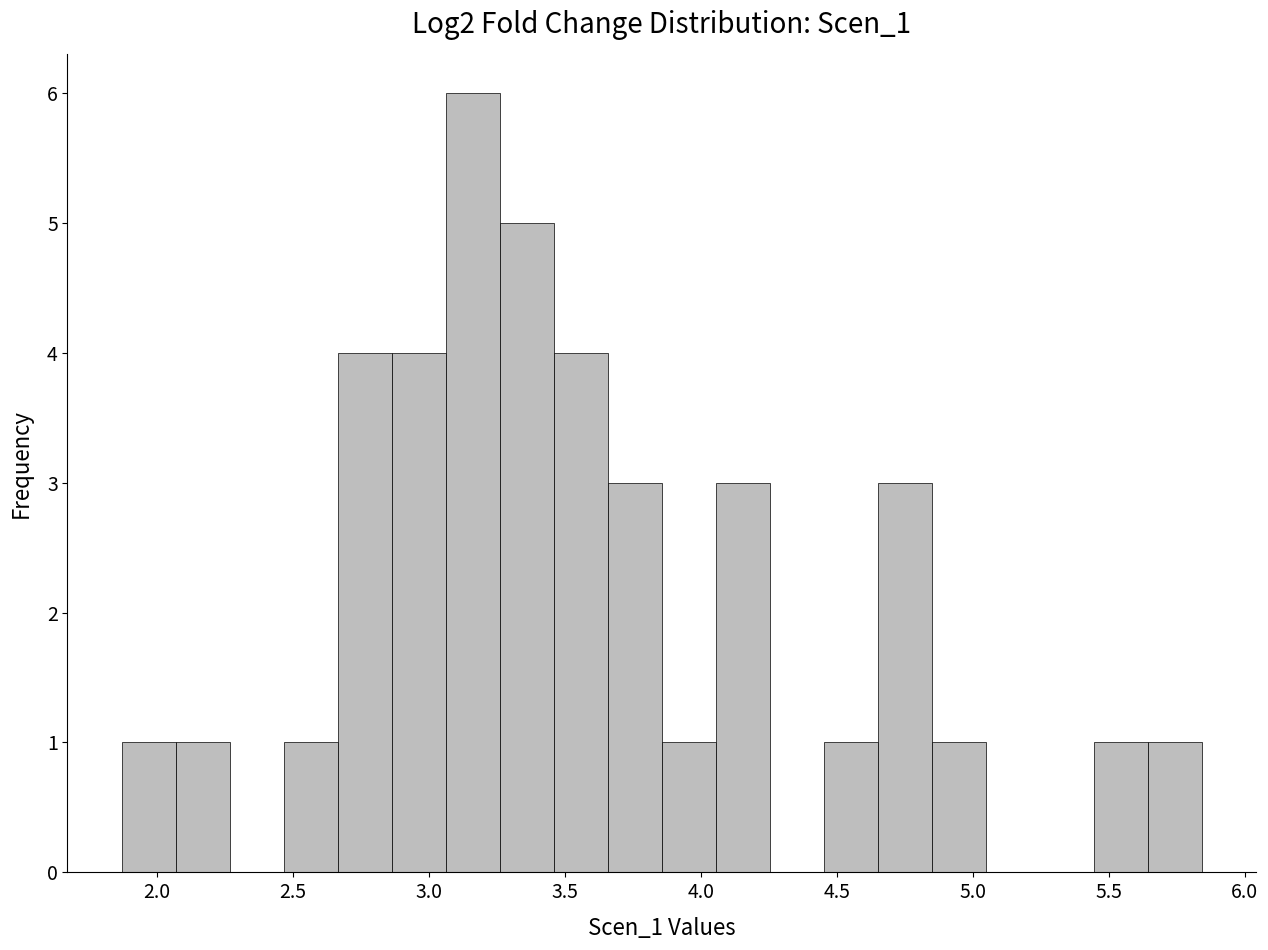

Around what value on the x-axis is the tallest bar? Give the approximate position of its centre, as read against the axis.

3.15